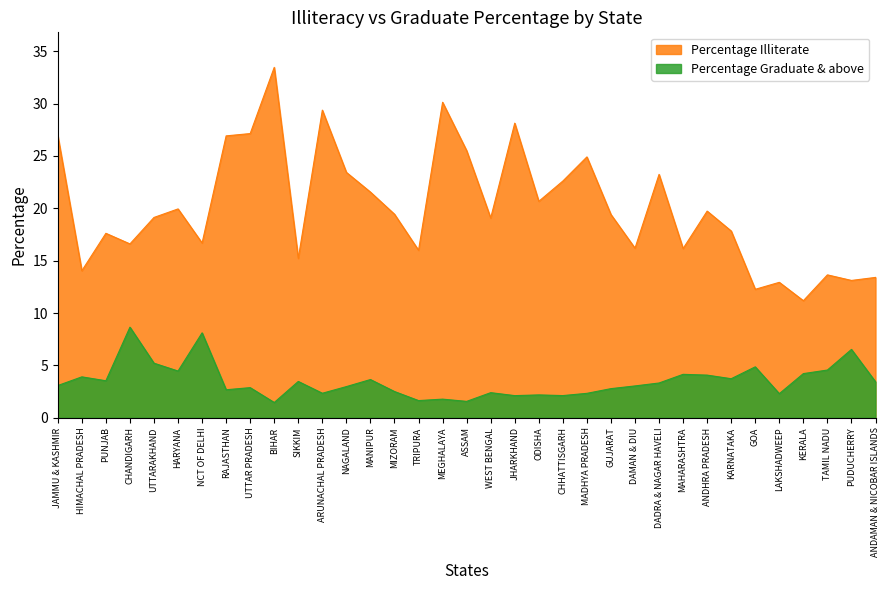

True or false: Percentage Illiterate has a value of 19.3 at HIMACHAL PRADESH.

False